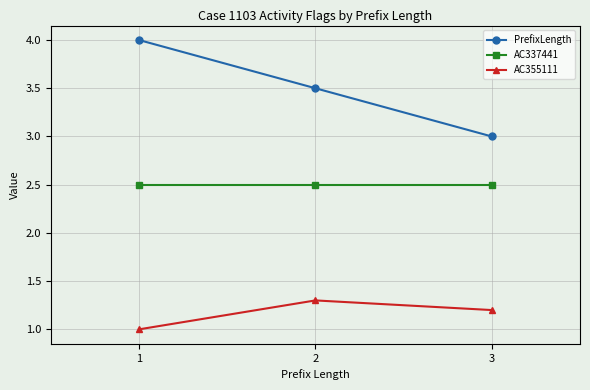

Which series changed the most between 1 and 3?

PrefixLength